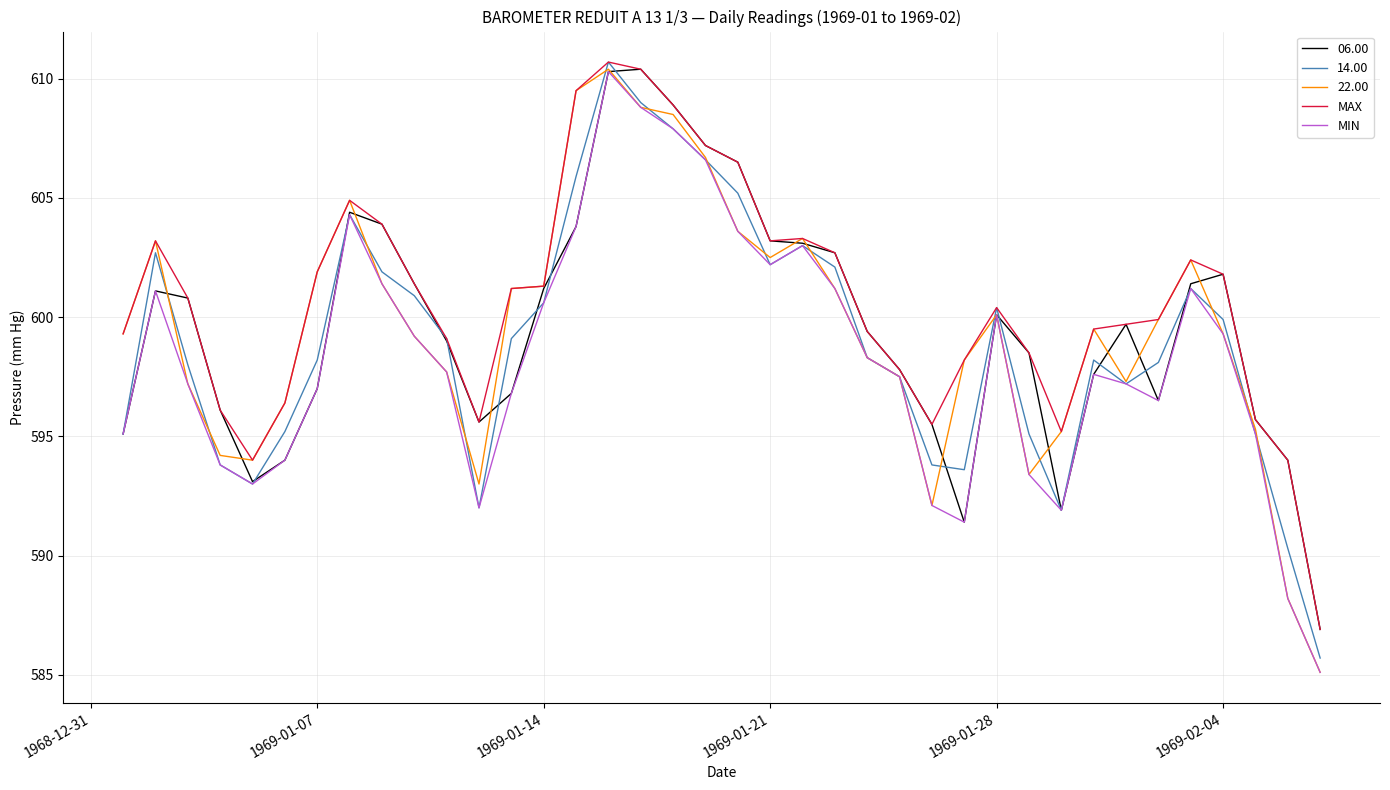

Which series has the widest spread of values?

22.00